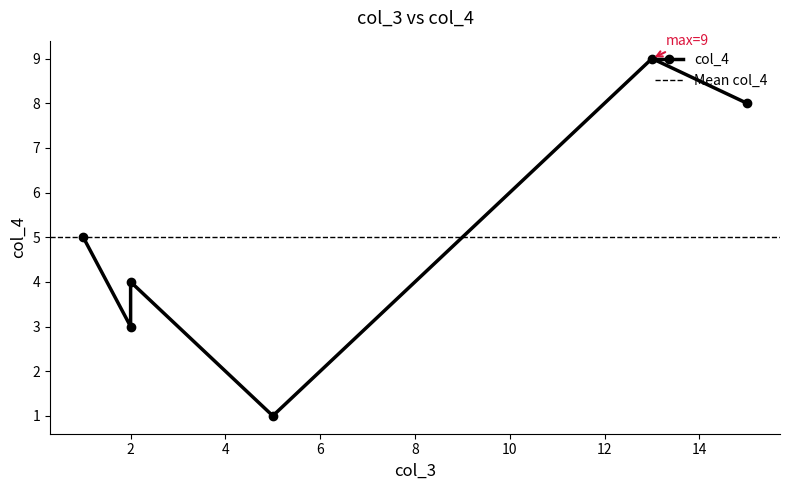

What is the maximum value shown in the chart?

9